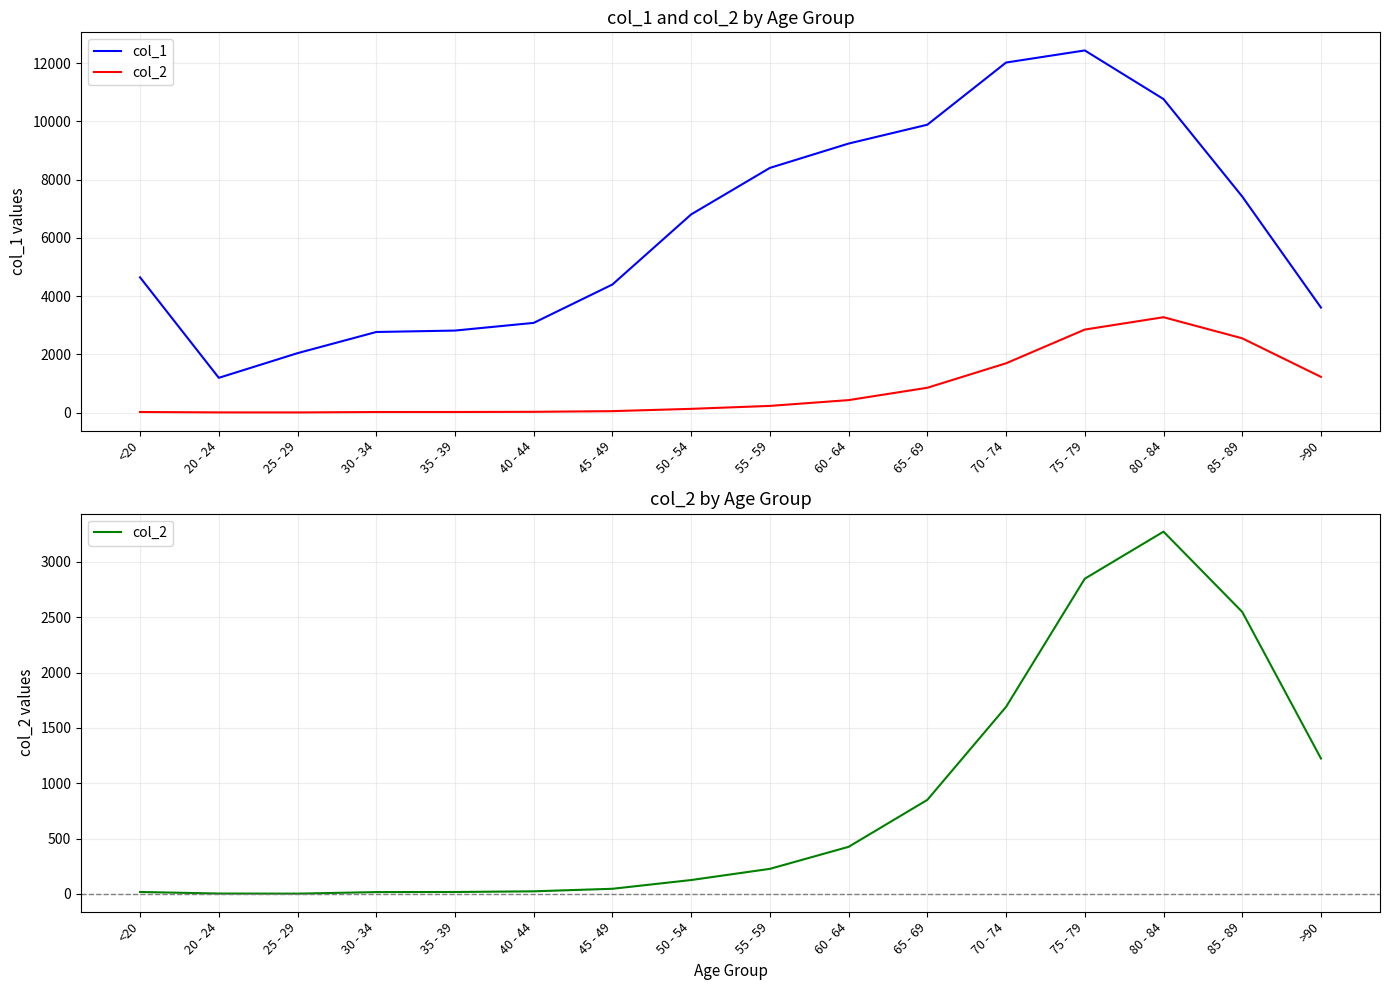

At which category does col_2 reach its first local peak?

80 - 84